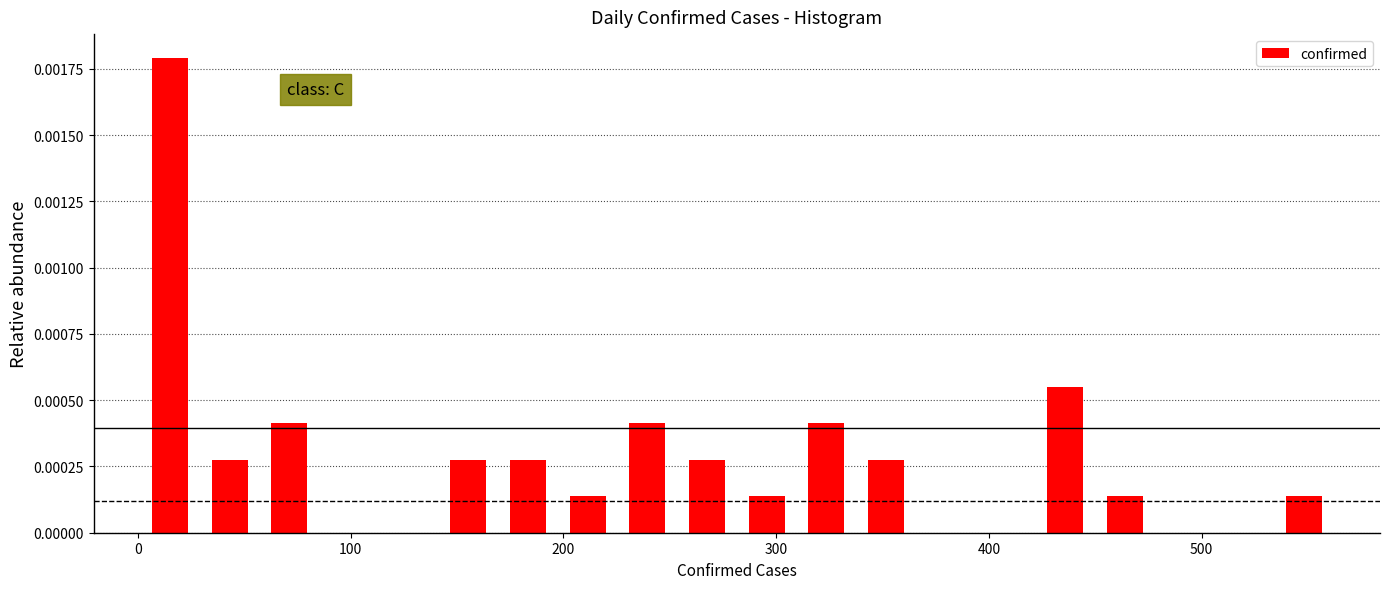

Read against the x-axis, roughly where is the centre of the tallest bar?

20